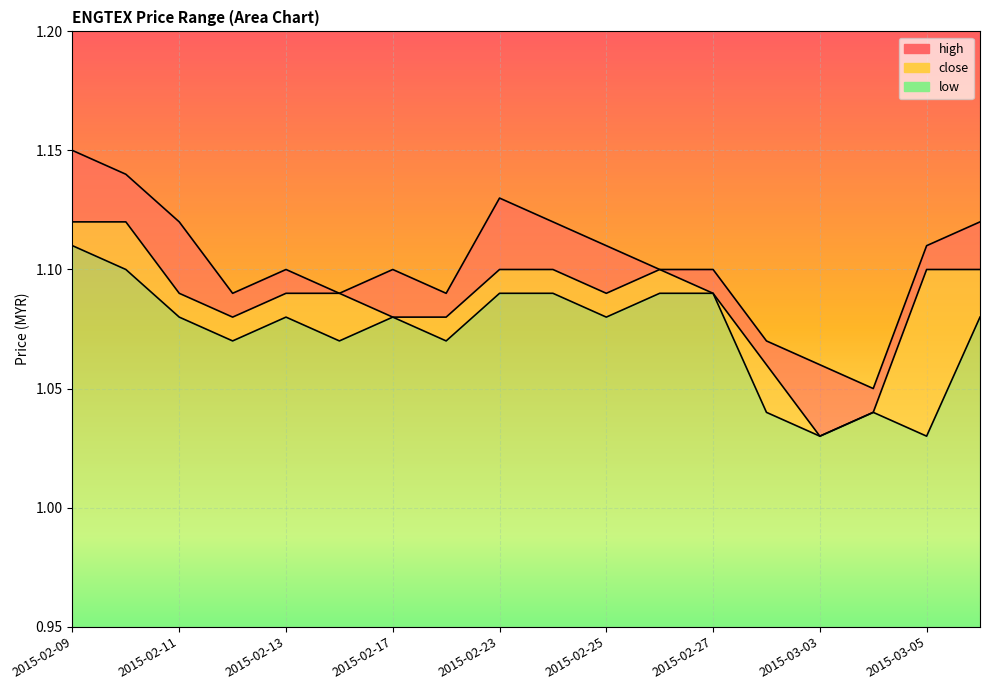

Which category has the highest value across all series?

2015-02-09